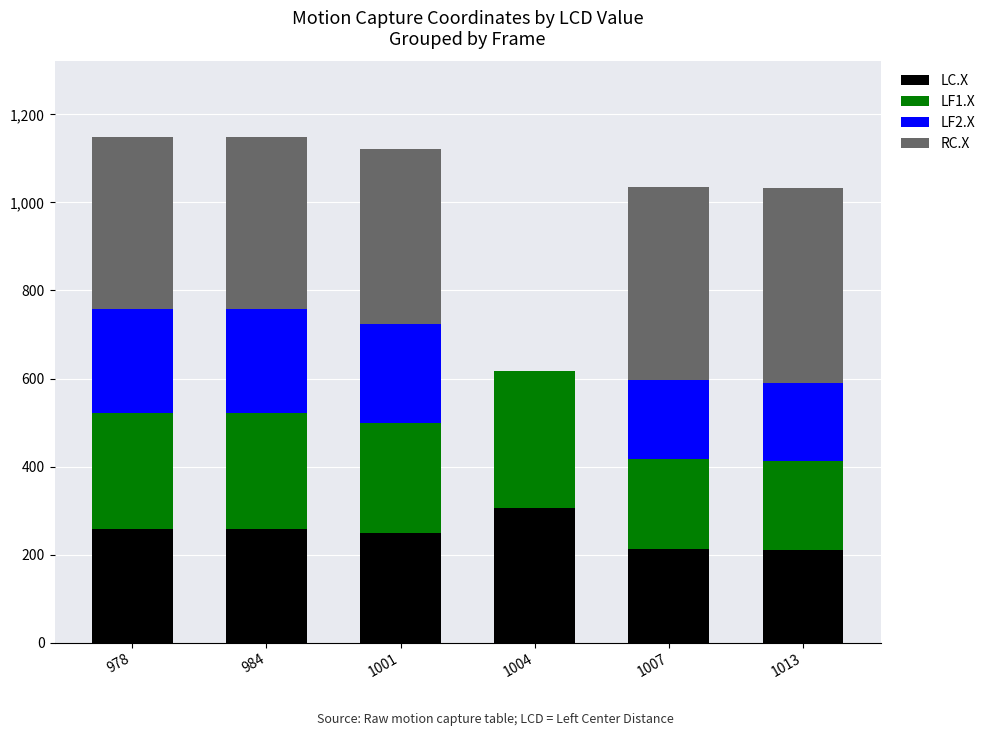

The value of LC.X at 1004 is 180. True or false?

False